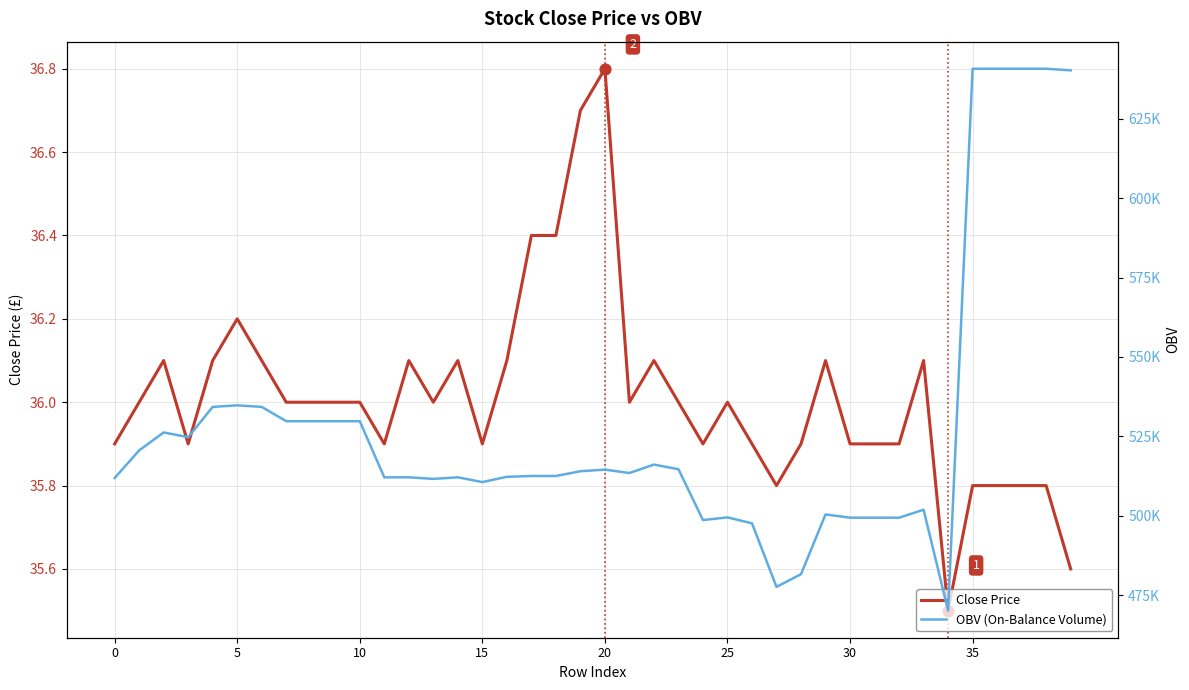

What is the total value across all series at 11?

512148.9